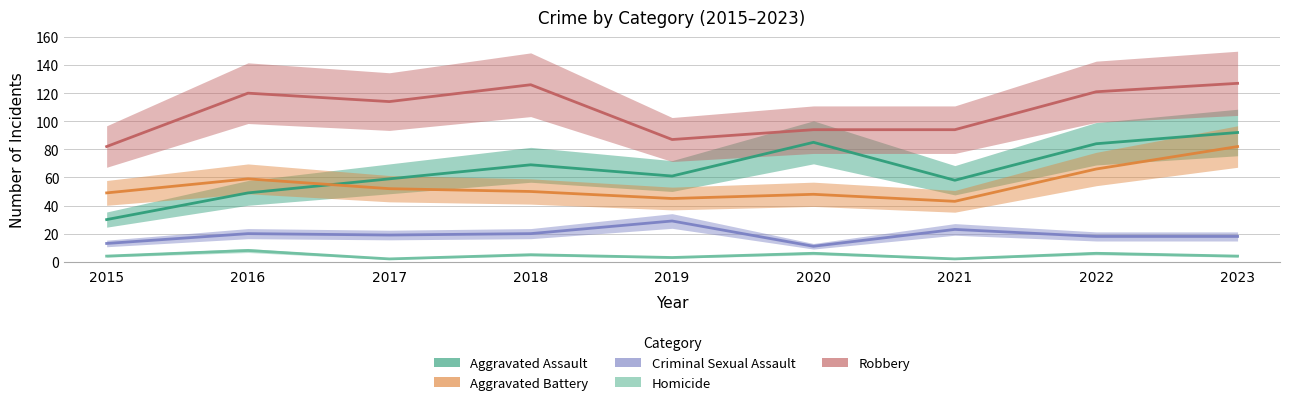

What is the value of the Aggravated Battery point at the 2nd from the left?

59